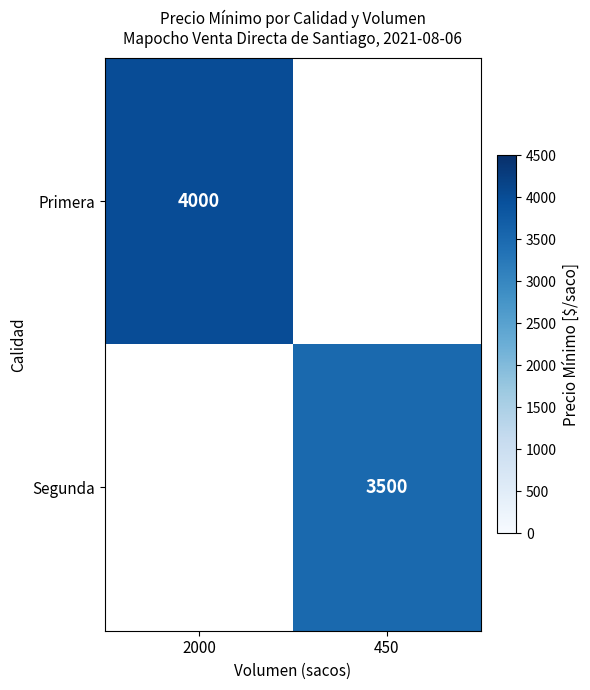

The value of Segunda at 450 is 3500. True or false?

True